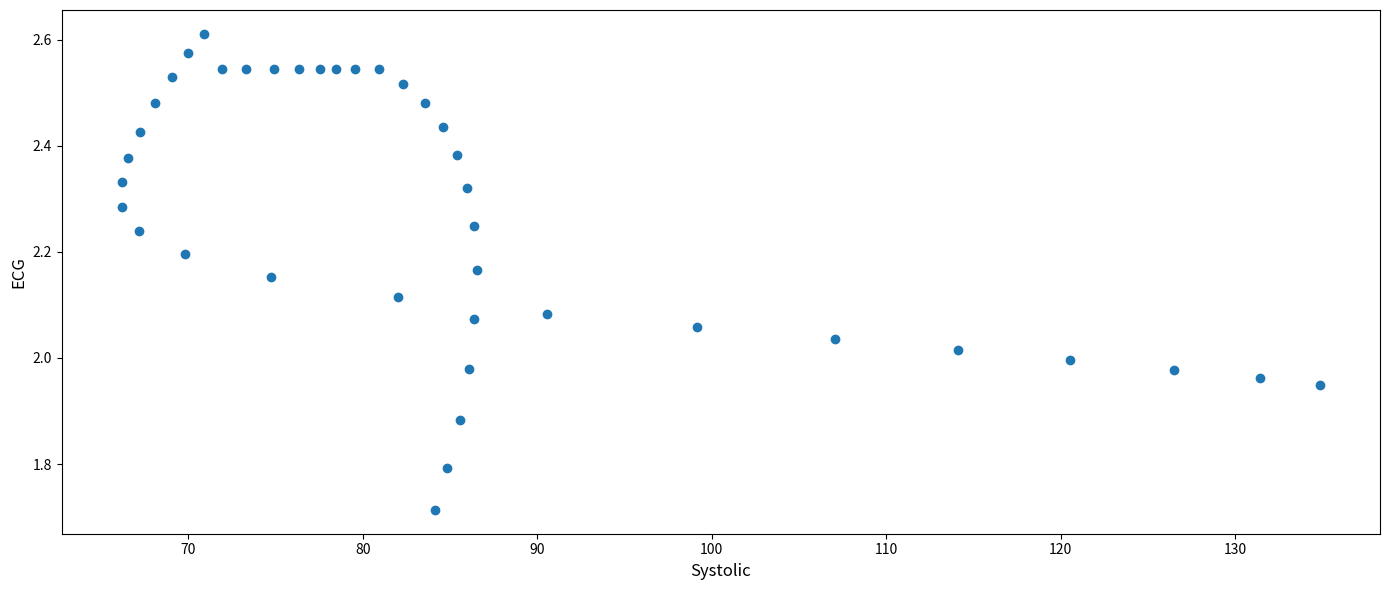

What is the range of Y values (max minus min)?

0.9